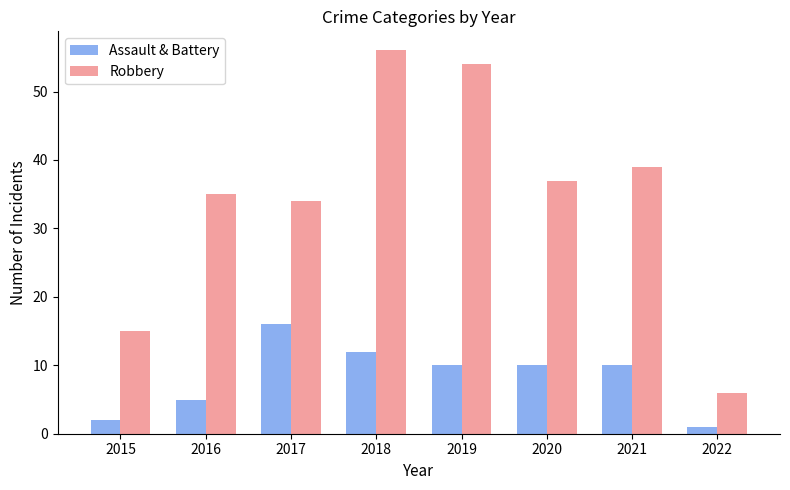

Reading left to right, transcribe all the data shown in this chart.

Assault & Battery: 2	5	16	12	10	10	10	1
Robbery: 15	35	34	56	54	37	39	6